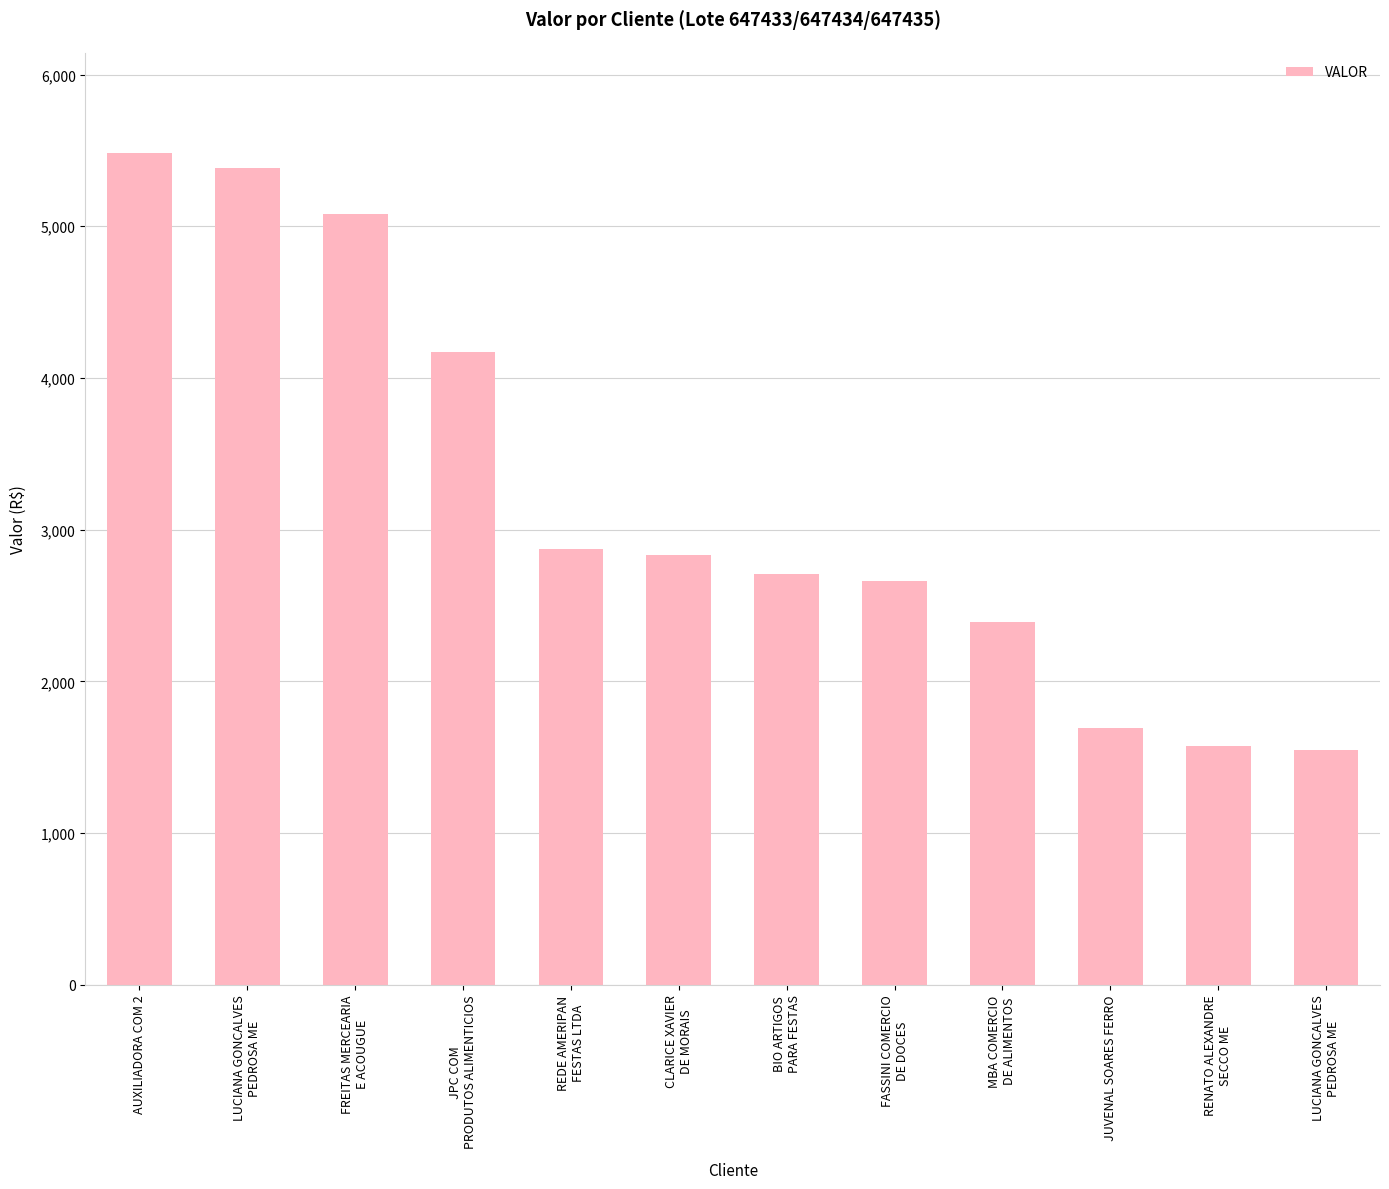

Reading right to left, what are all the values shown in this chart?

1550.5	1571.4	1693.0	2391.5	2661.6	2709.6	2835.3	2874.6	4170.7	5080.3	5382.9	5485.4